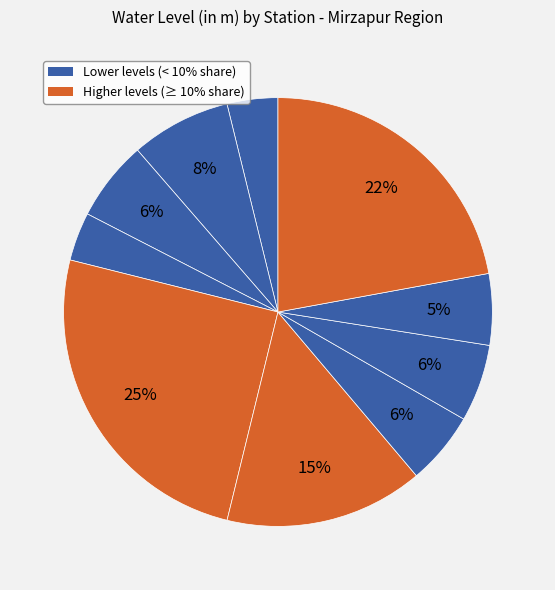

How many segments does this pie chart have?

10